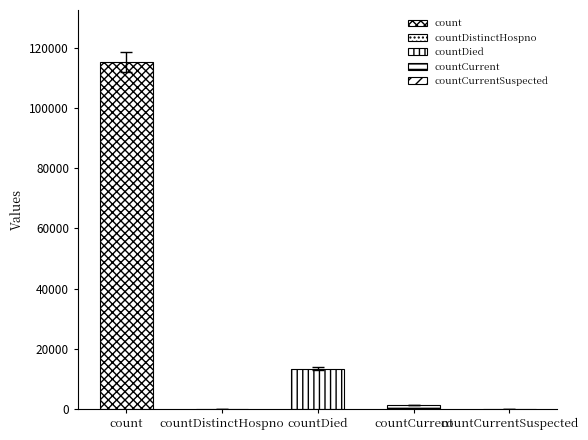

At which label does the data first exceed 1383?

count